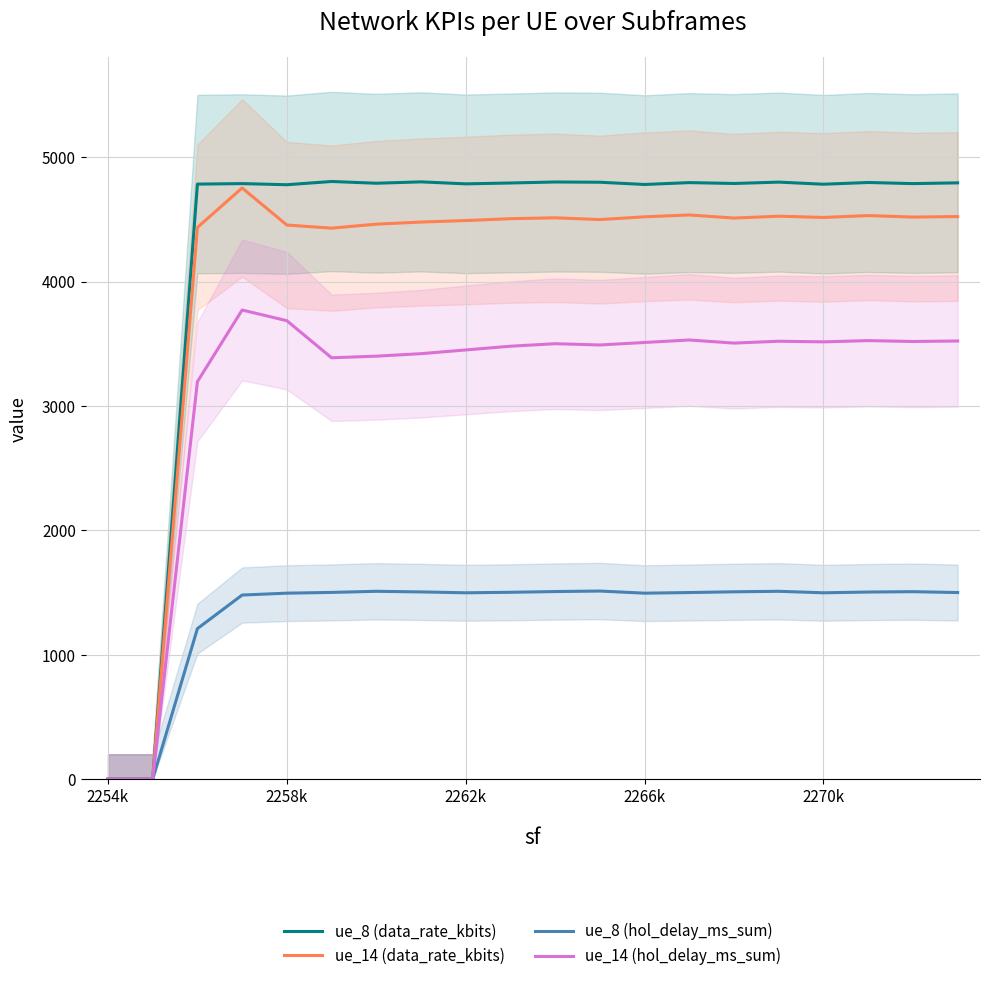

True or false: ue_14 (hol_delay_ms_sum) has a value of 1604 at 2270k.

False